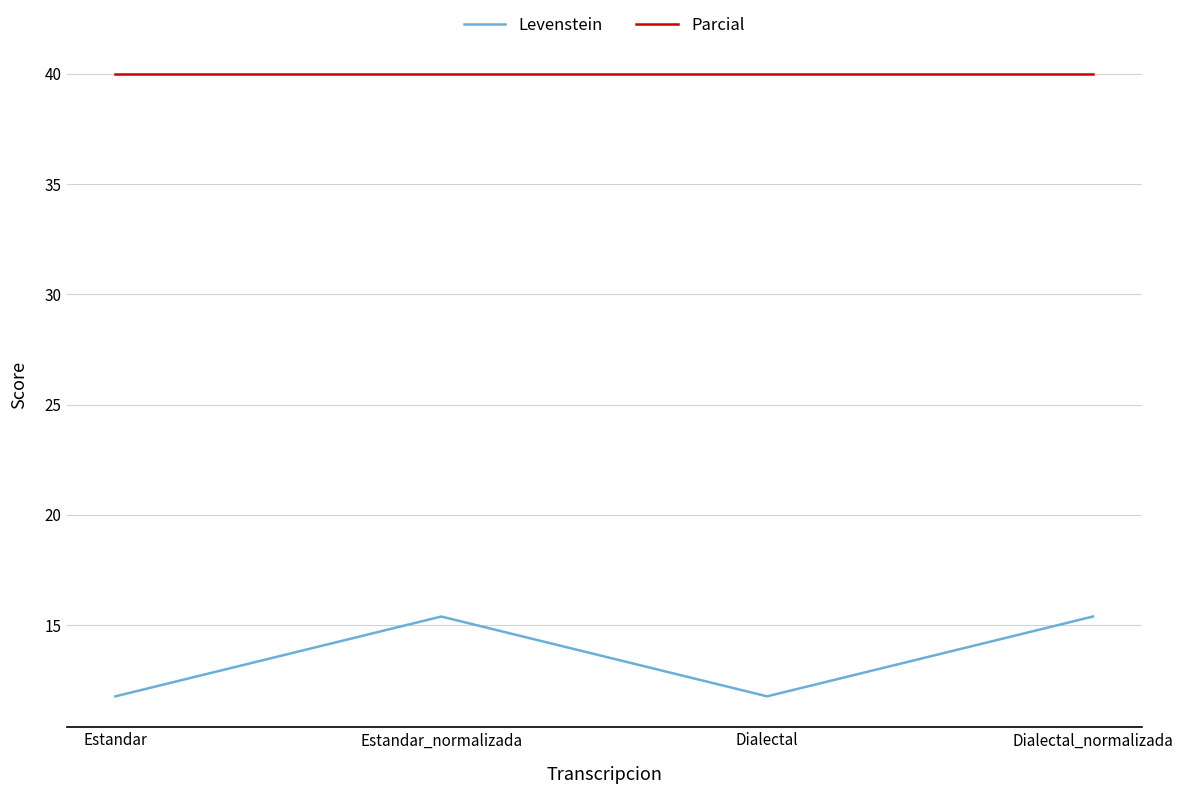

True or false: Levenstein has more than 2 points higher than both neighbors.

False